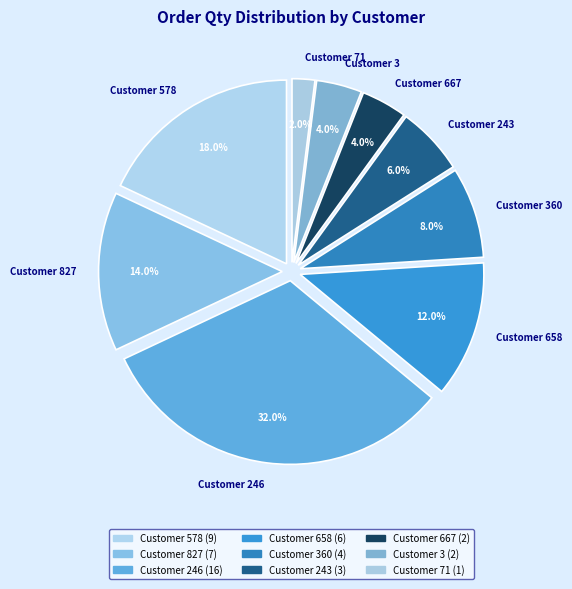

How many slices are in this pie chart?

9